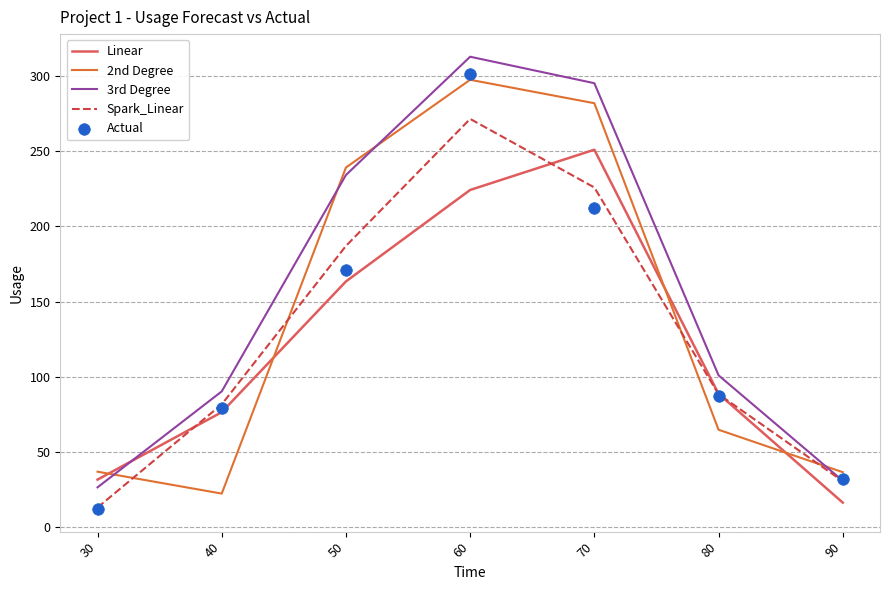

At how many categories does at least one series exceed 20?

7